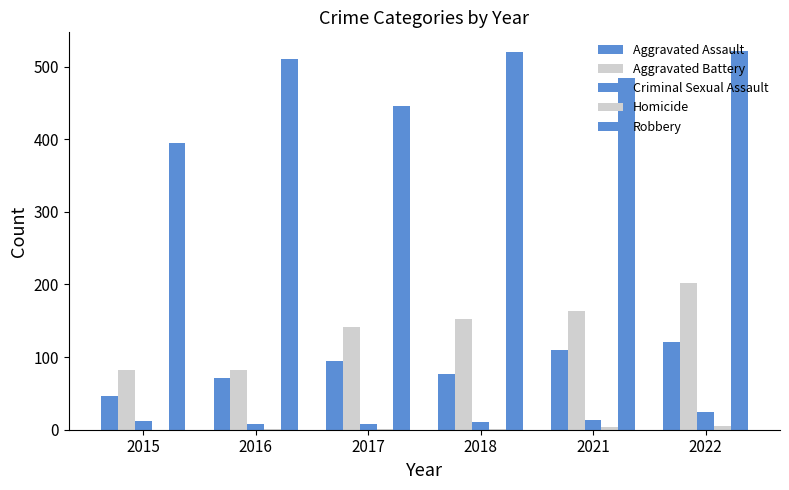

What is the spread (max minus min) of values at 2016?

509